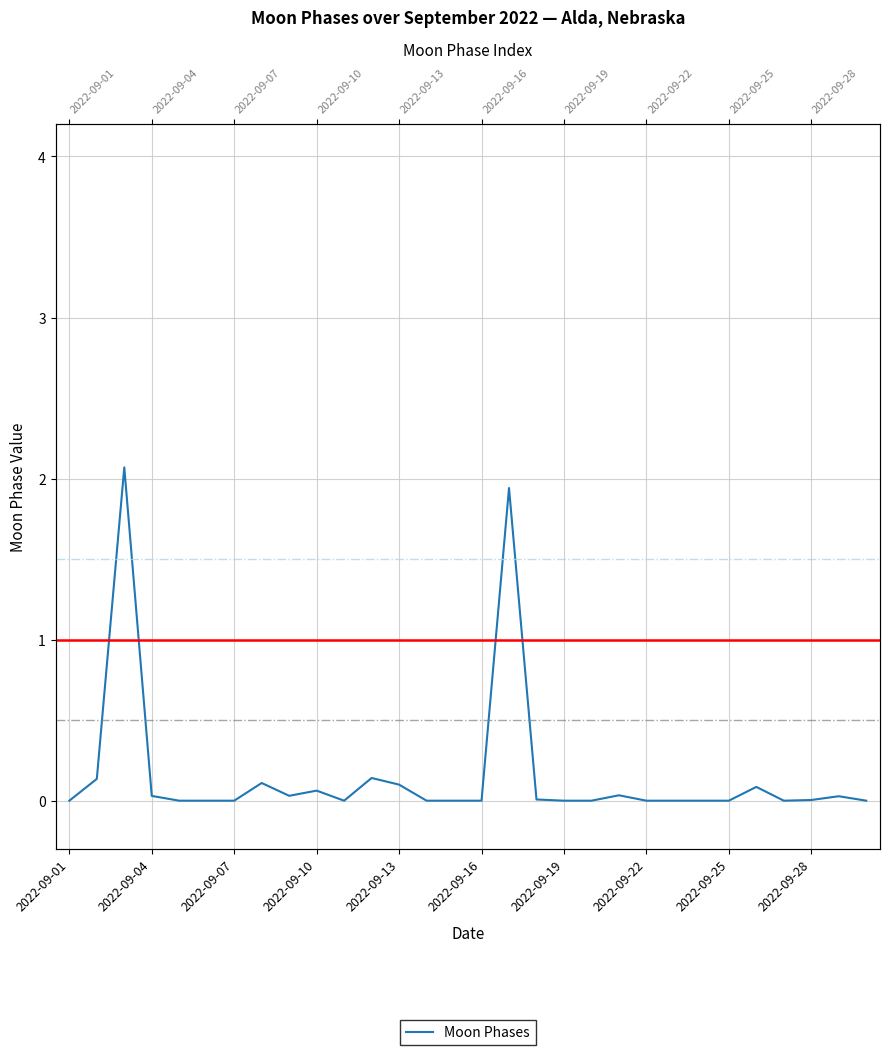

What is the value of the 26th point from the left?

0.1